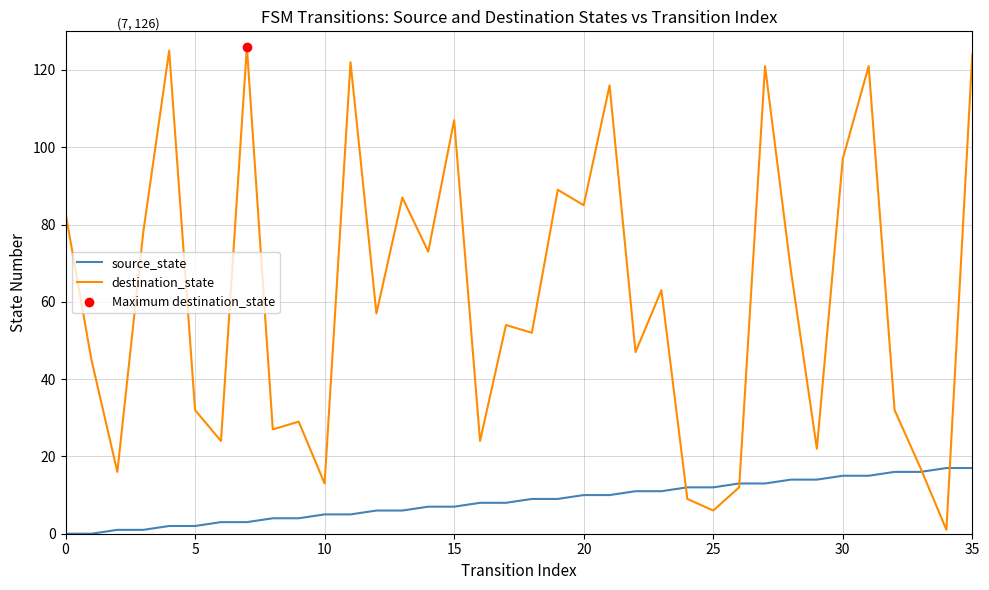

At how many categories does at least one series exceed 70?

15